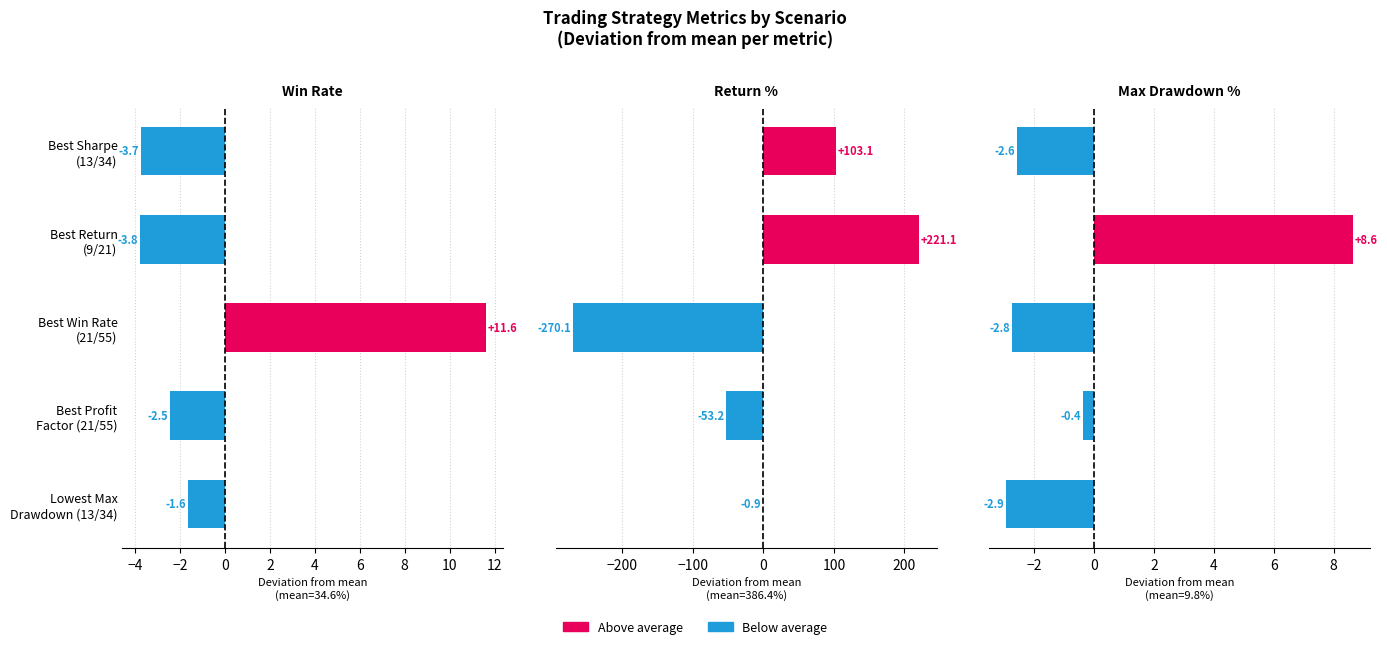

At how many categories does at least one series exceed 66?

2